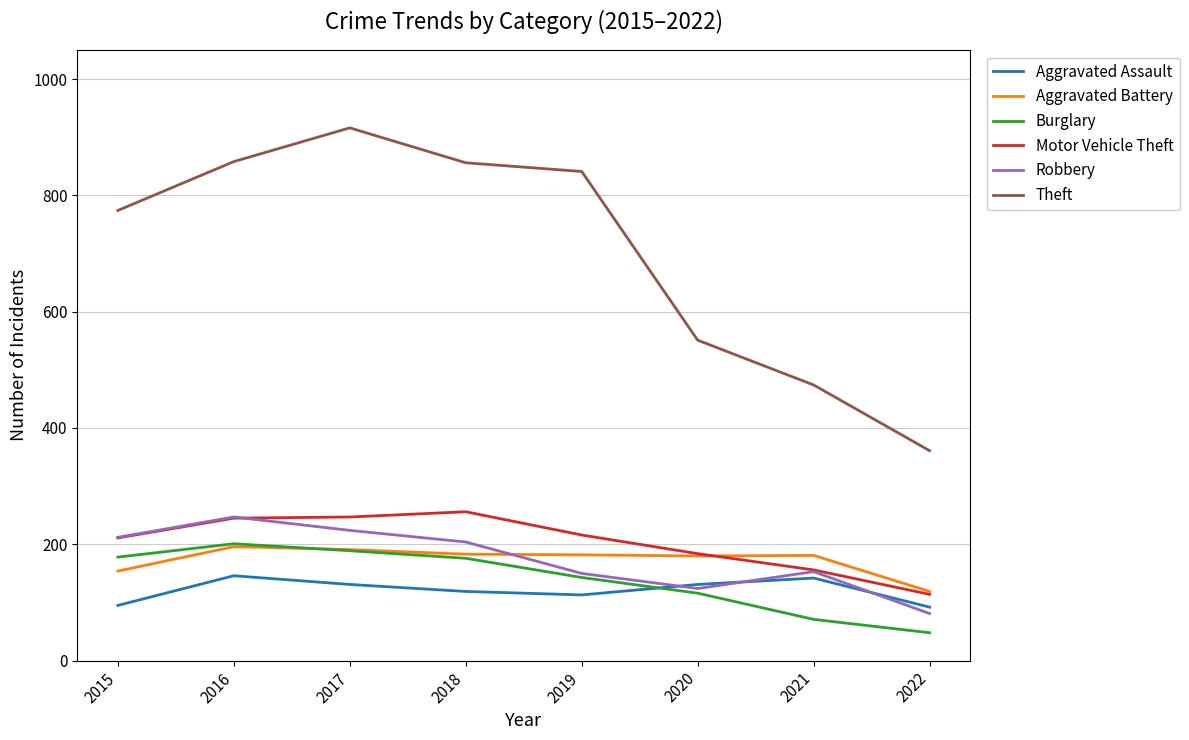

Which label corresponds to the largest value in the chart?

2017